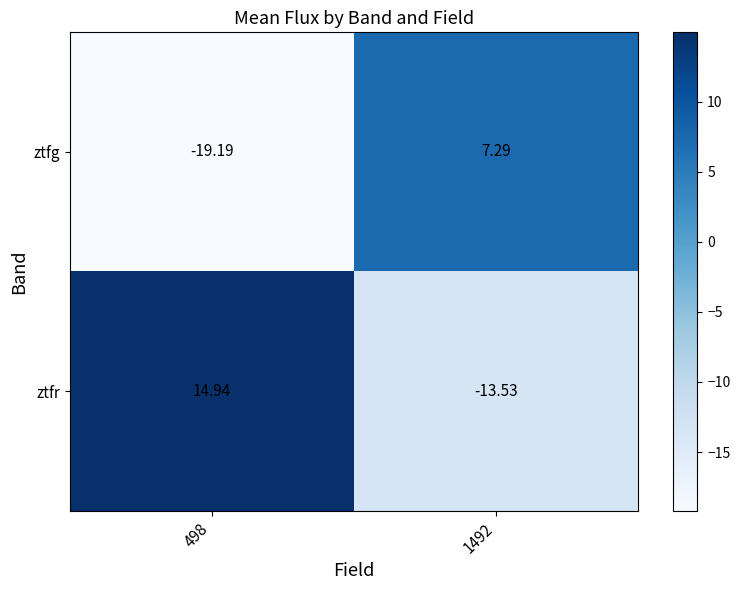

What is the difference between the highest and lowest values at 1492?

20.8